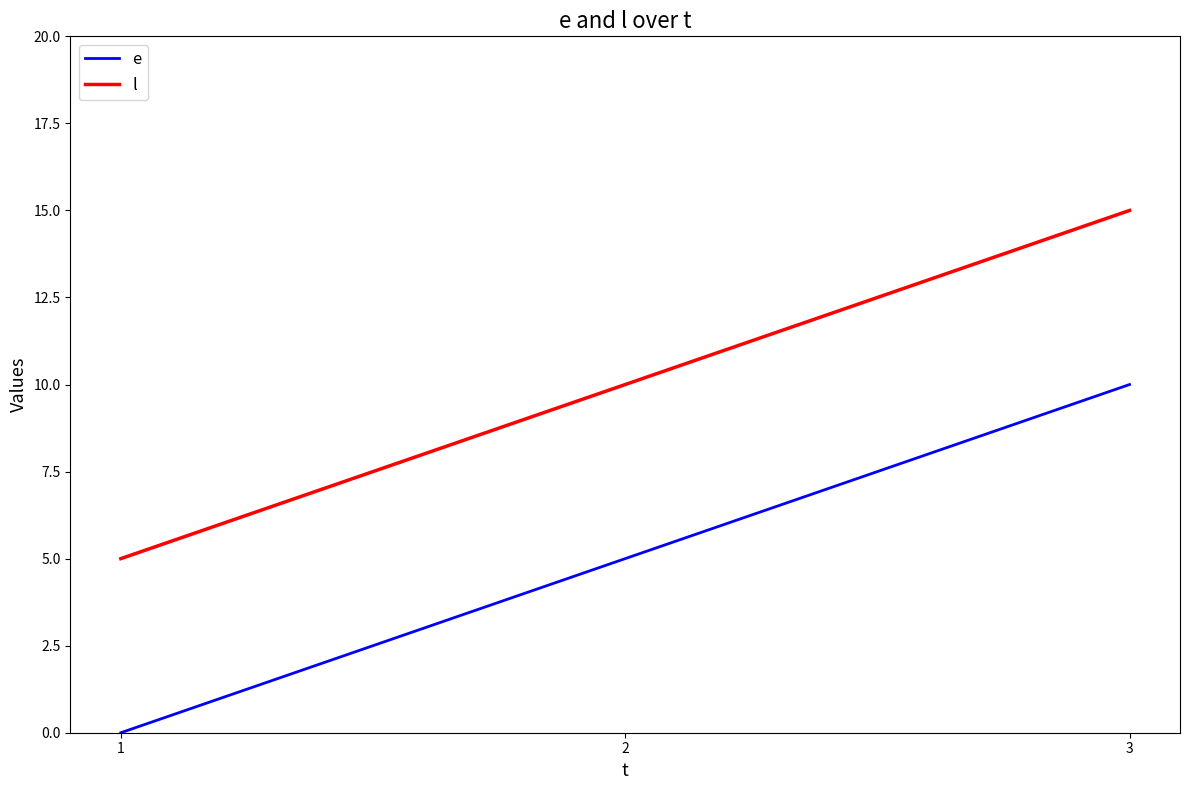

What is the total value across all series at 1?

5